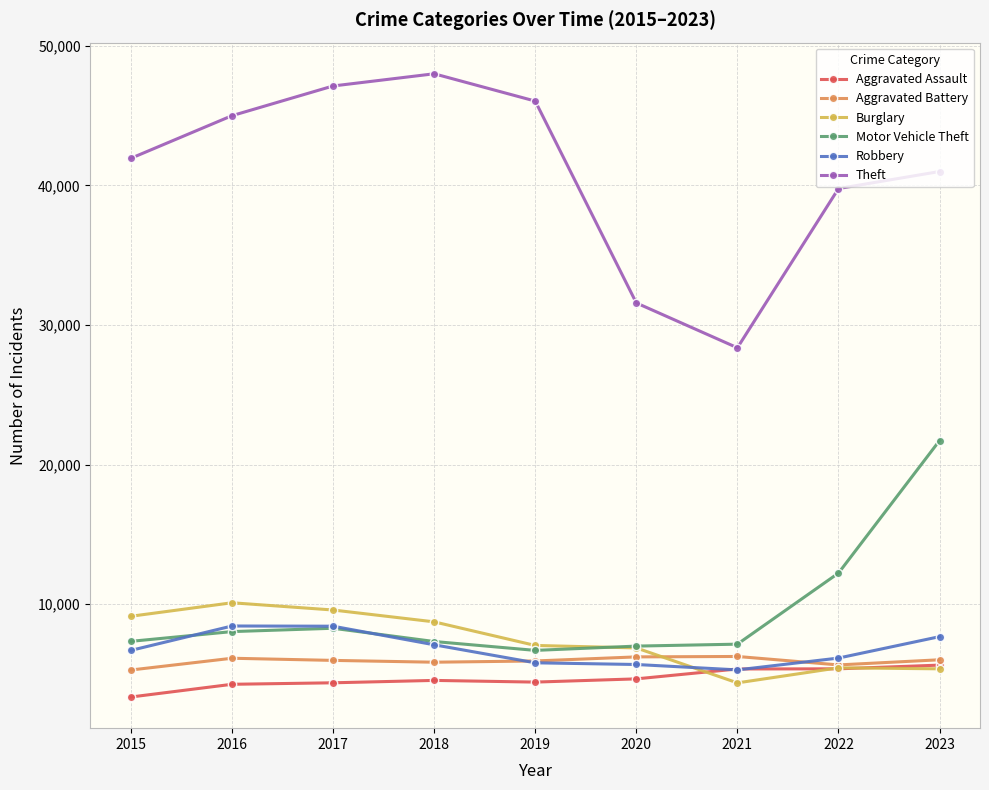

In Aggravated Battery, how many points are higher than both neighbors (excluding endpoints)?

2